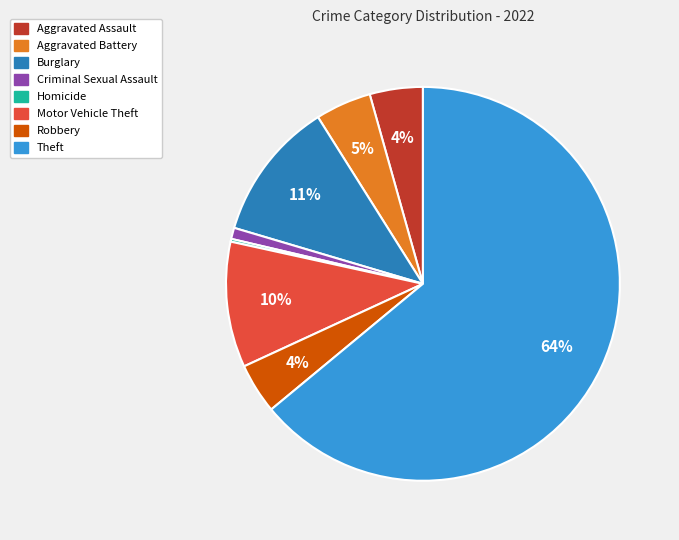

Is there any slice that represents more than half of the pie?

Yes